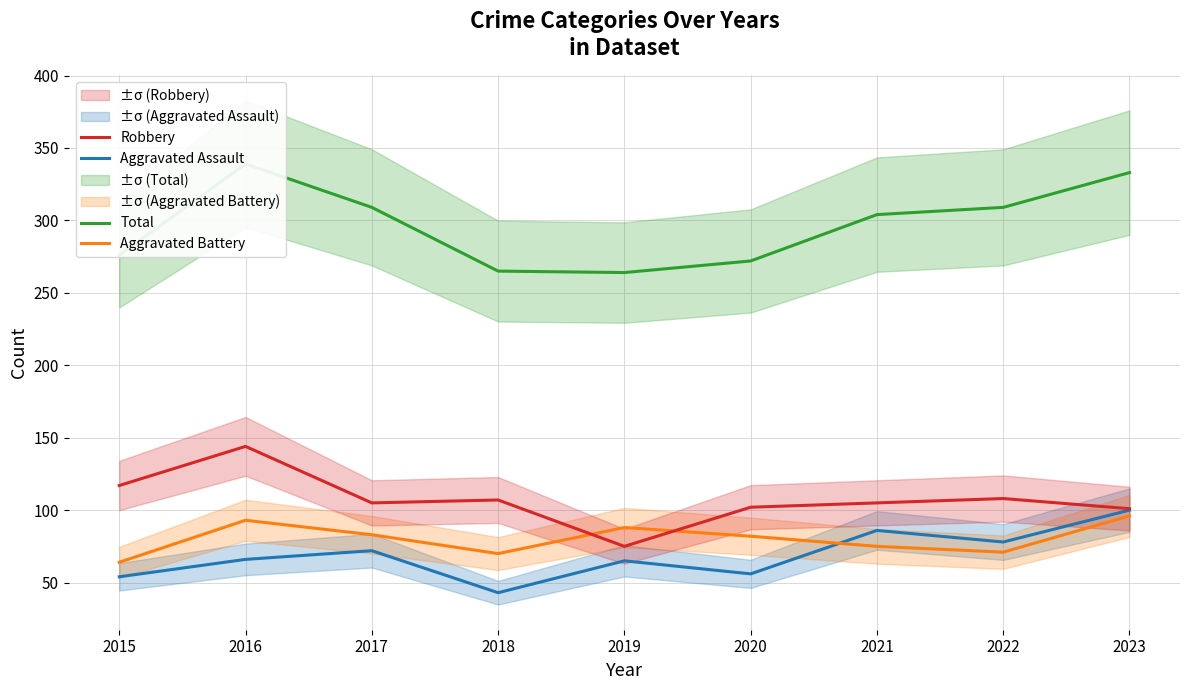

Where is the first local maximum for Aggravated Assault?

2017